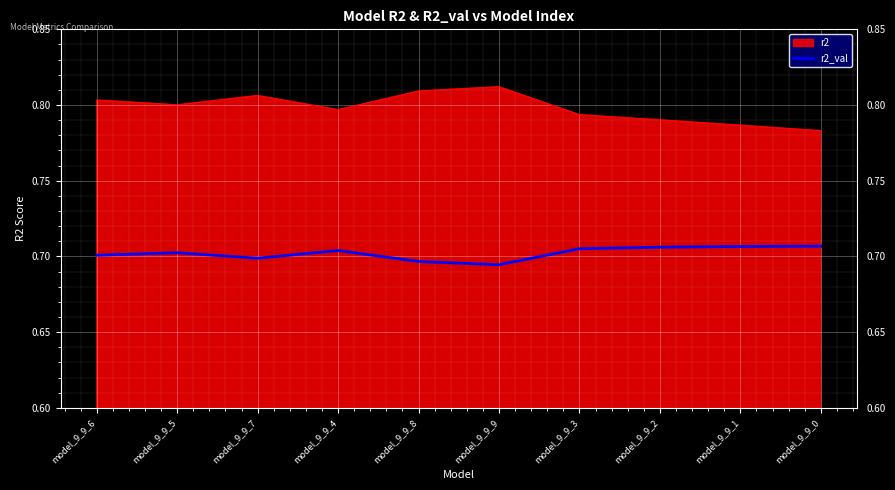

True or false: r2_val and r2 cross at least once.

False